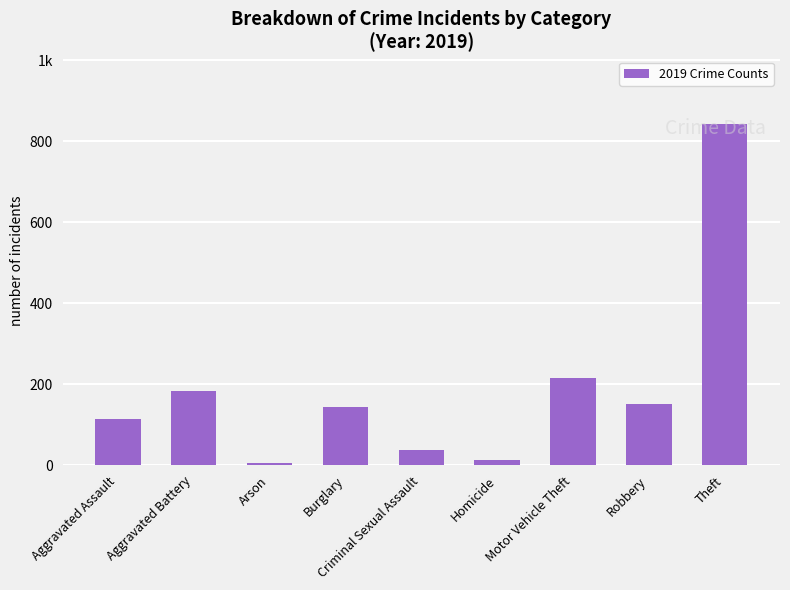

Does the chart contain any negative values?

No